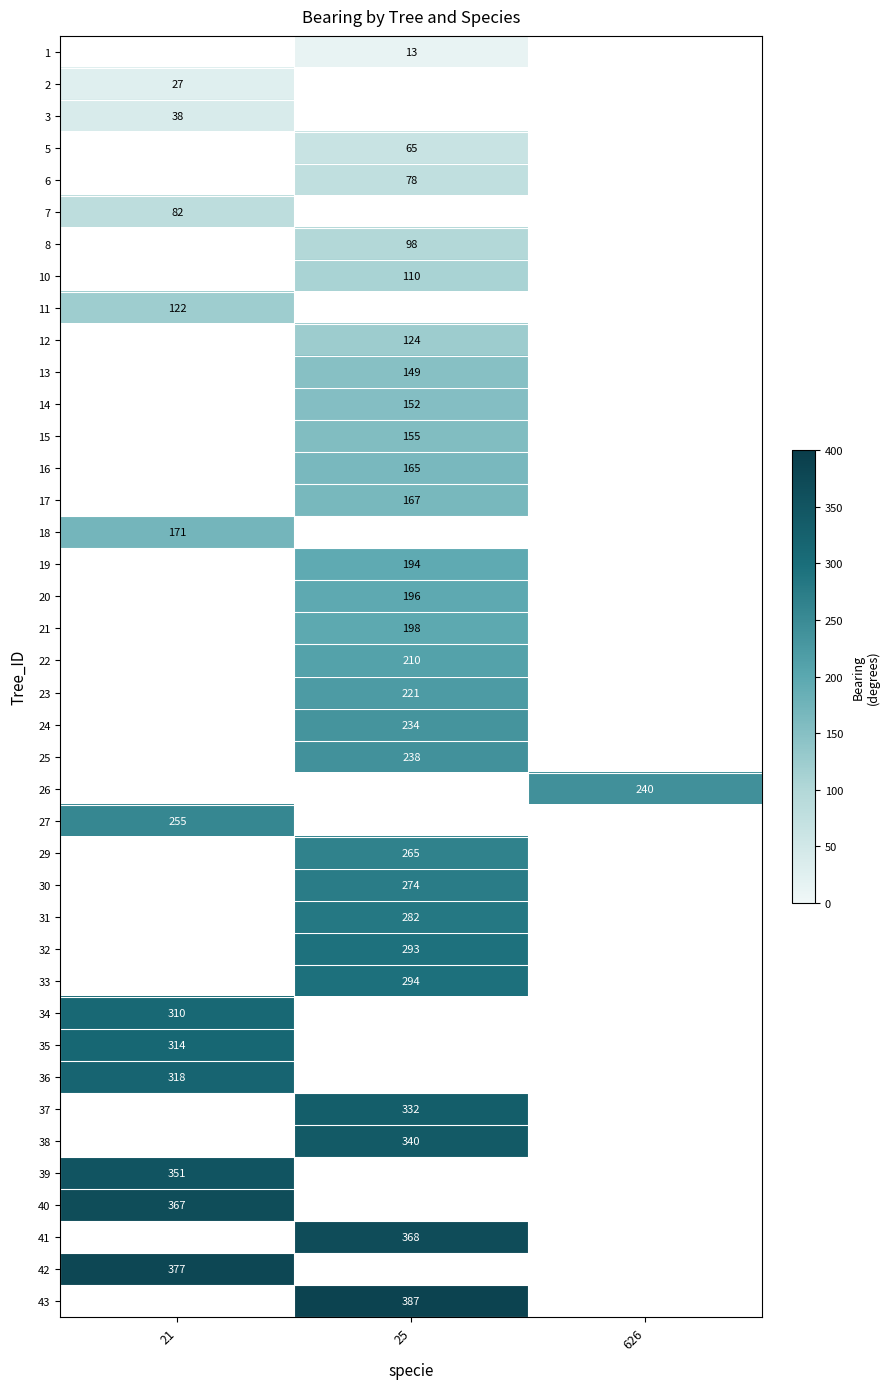

The value of 42 at 21 is 502. True or false?

False